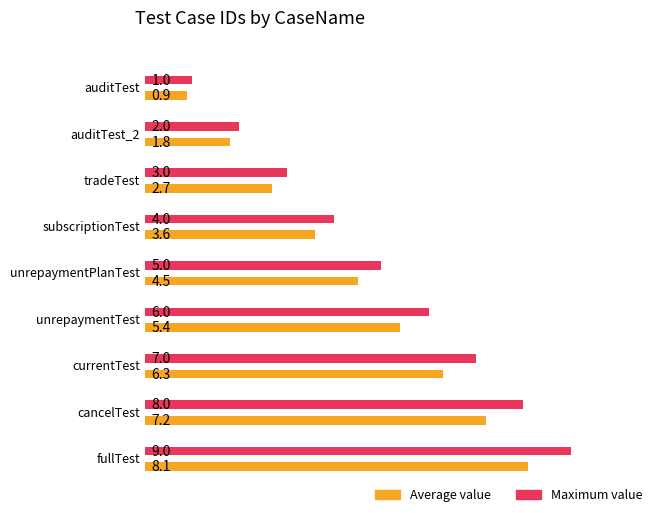

What is the sum of the values at subscriptionTest and fullTest?

13